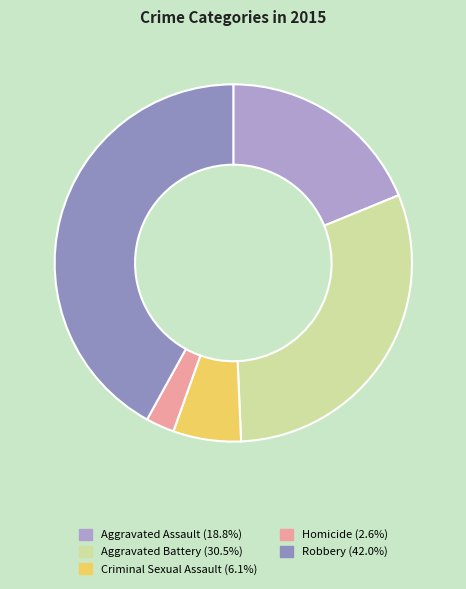

To the nearest percent, what portion does Criminal Sexual Assault represent?

6%